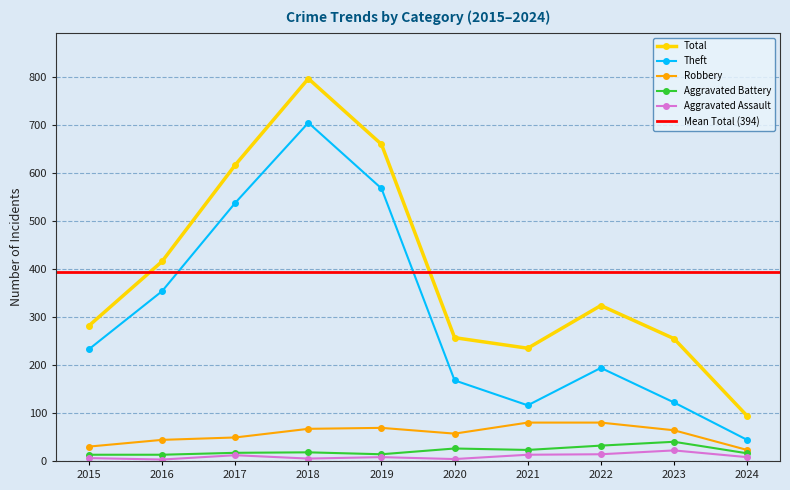

At which category does the chart reach its peak across all series?

2018